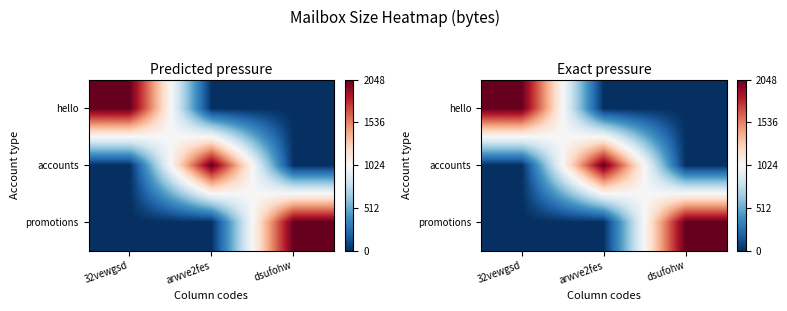

Read the promotions value at dsufohw, to the nearest 50.

2050